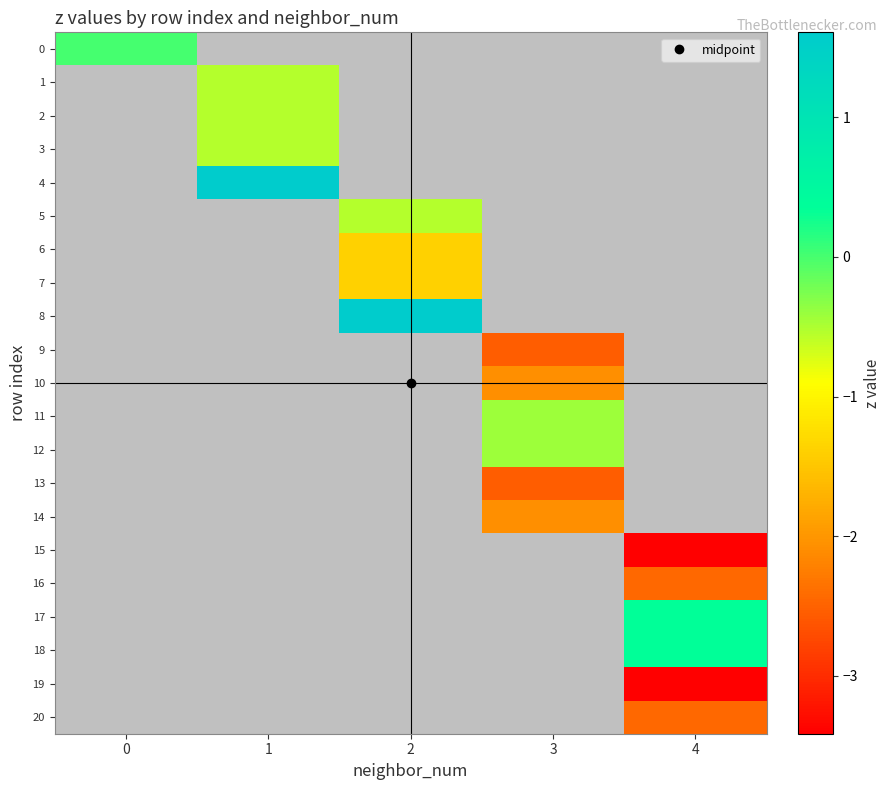

Between 3 and 1, which is larger?

1